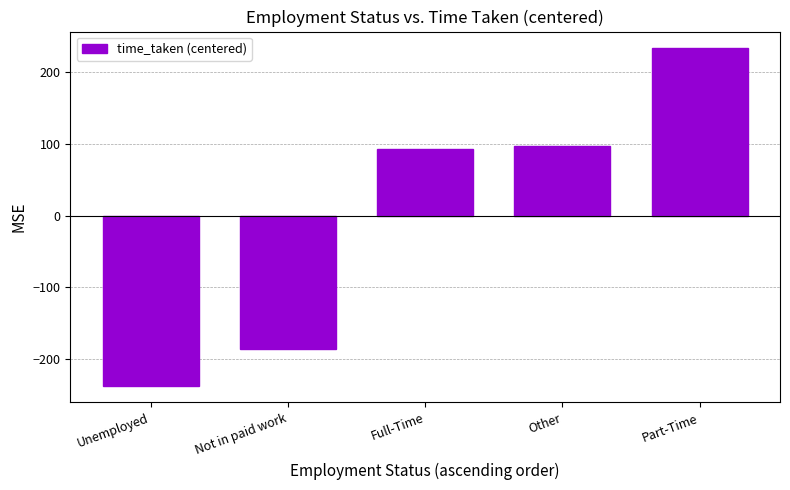

What is the value of the 2nd bar from the left?

-186.4